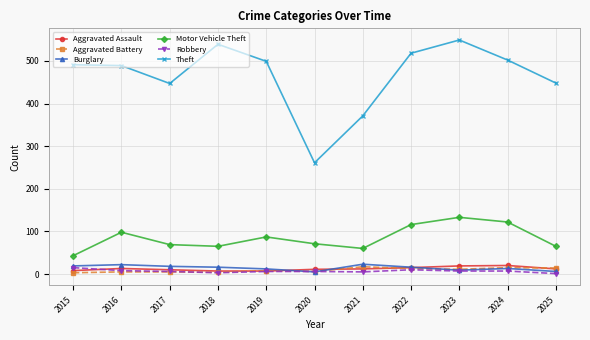

What is the value of the Robbery point at the 8th from the left?

10